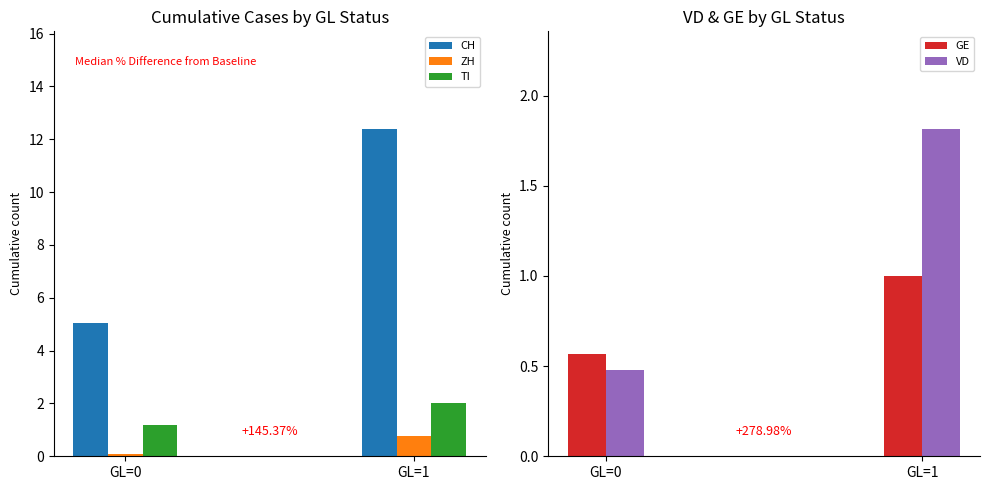

The value of GE at GL=0 is 0.6. True or false?

True